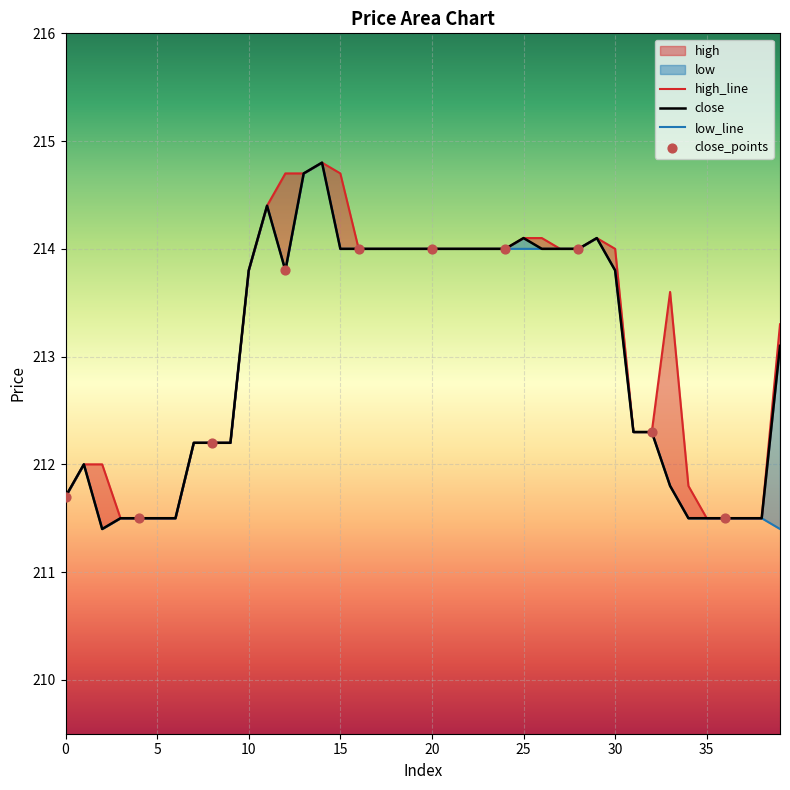

What is the total value across all series at 0?

635.1